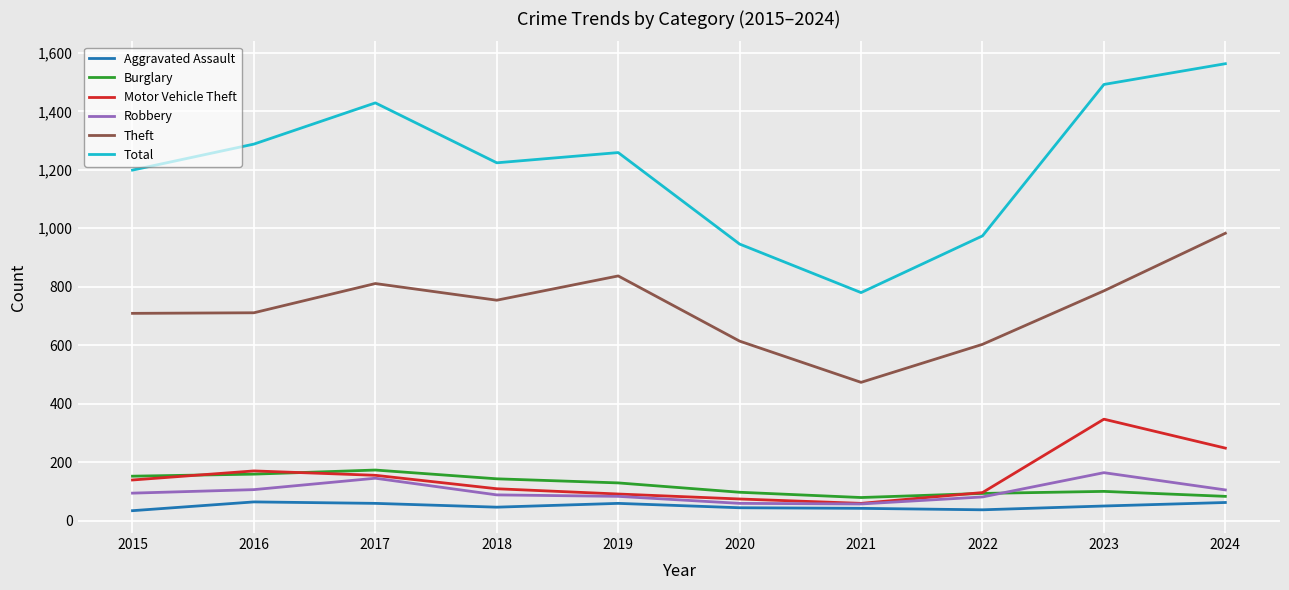

True or false: Aggravated Assault has a value of 42 at 2021.

True